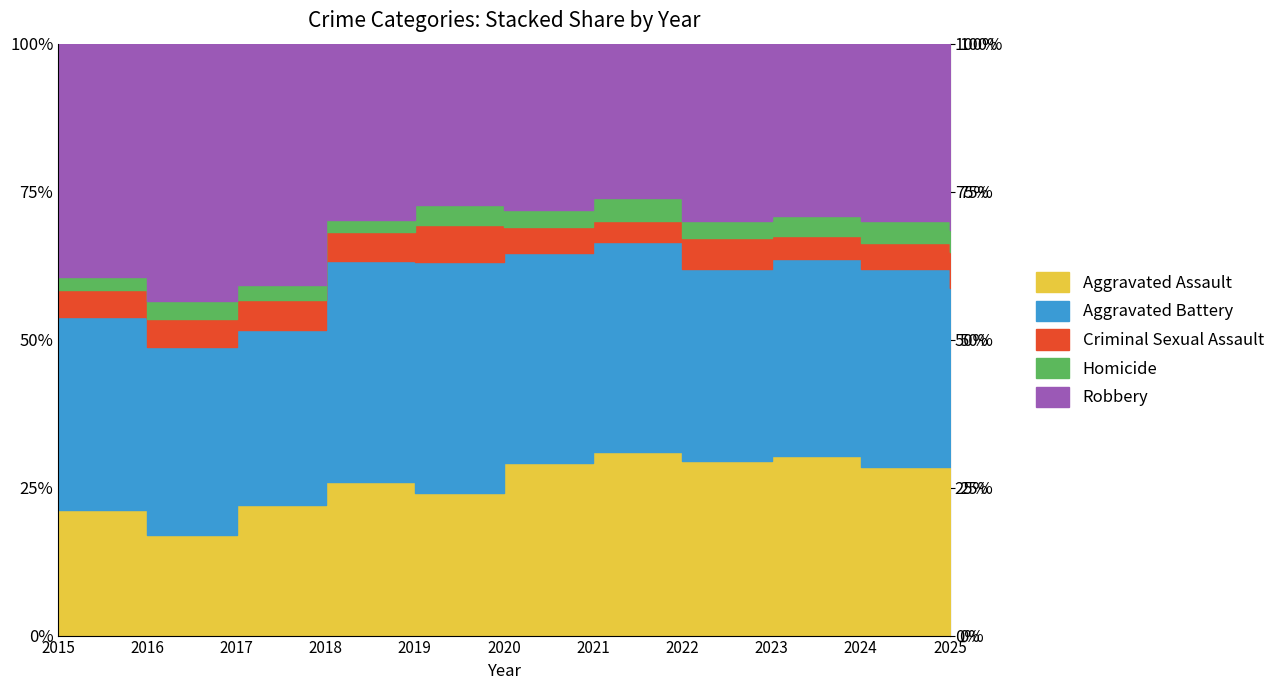

Where does the Aggravated Battery series first go above 293?

2018